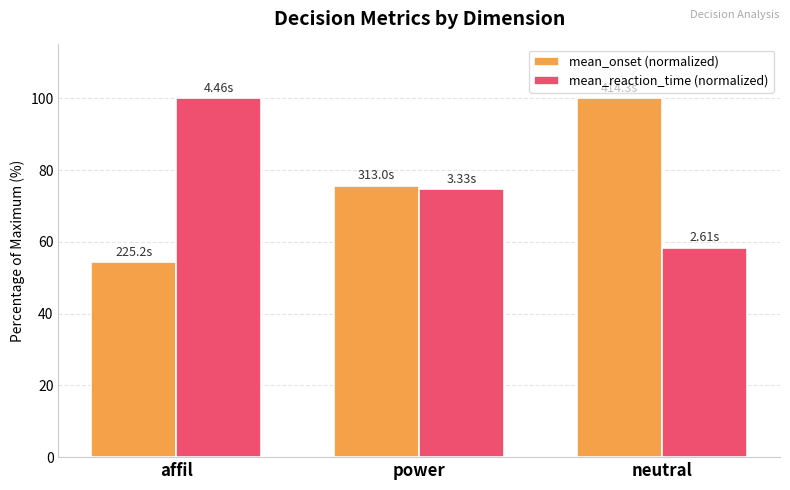

What is the sum of the mean_onset (normalized) values at power and neutral?

175.6